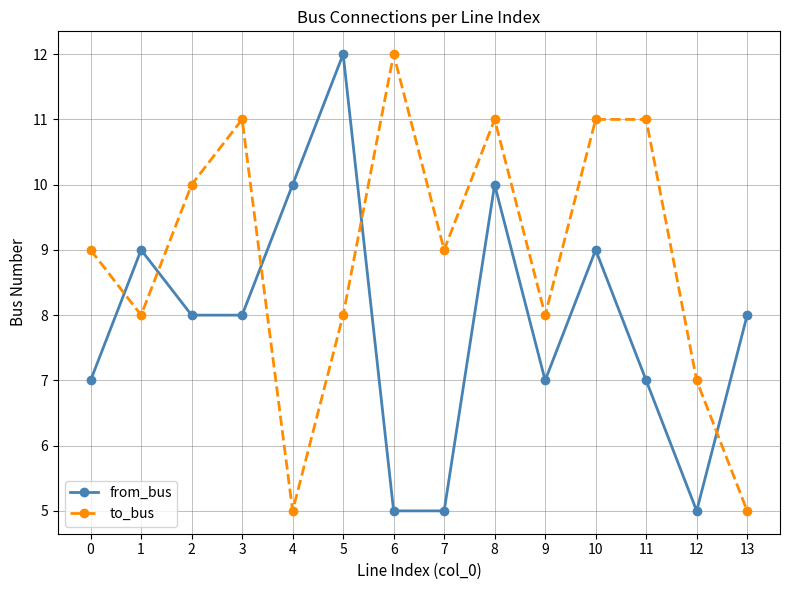

Rank the series by their average value, from highest to lowest.

to_bus, from_bus